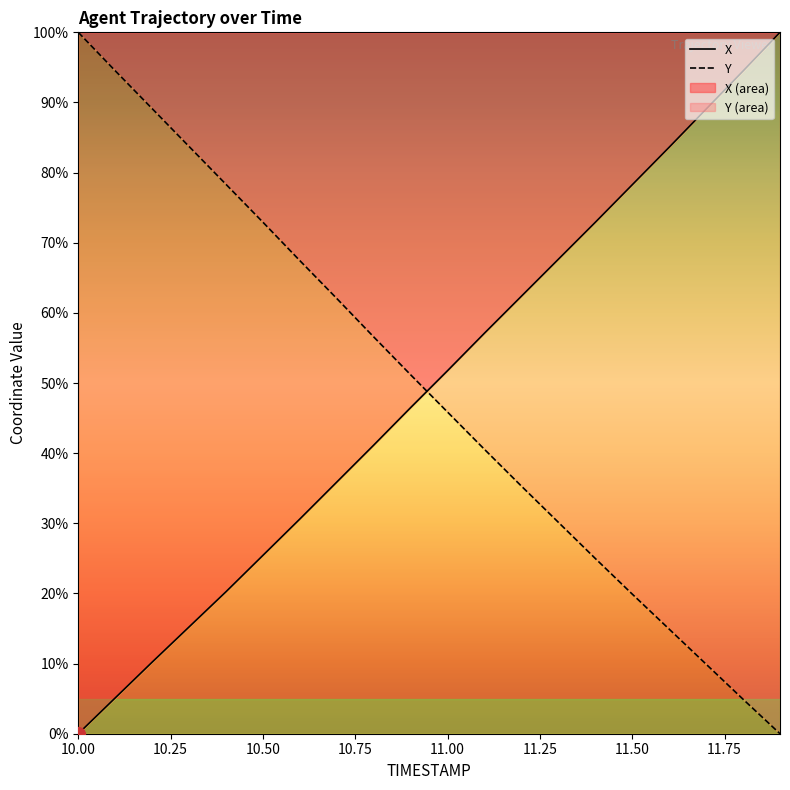

What is the approximate value of Y at 10.00?

100.0